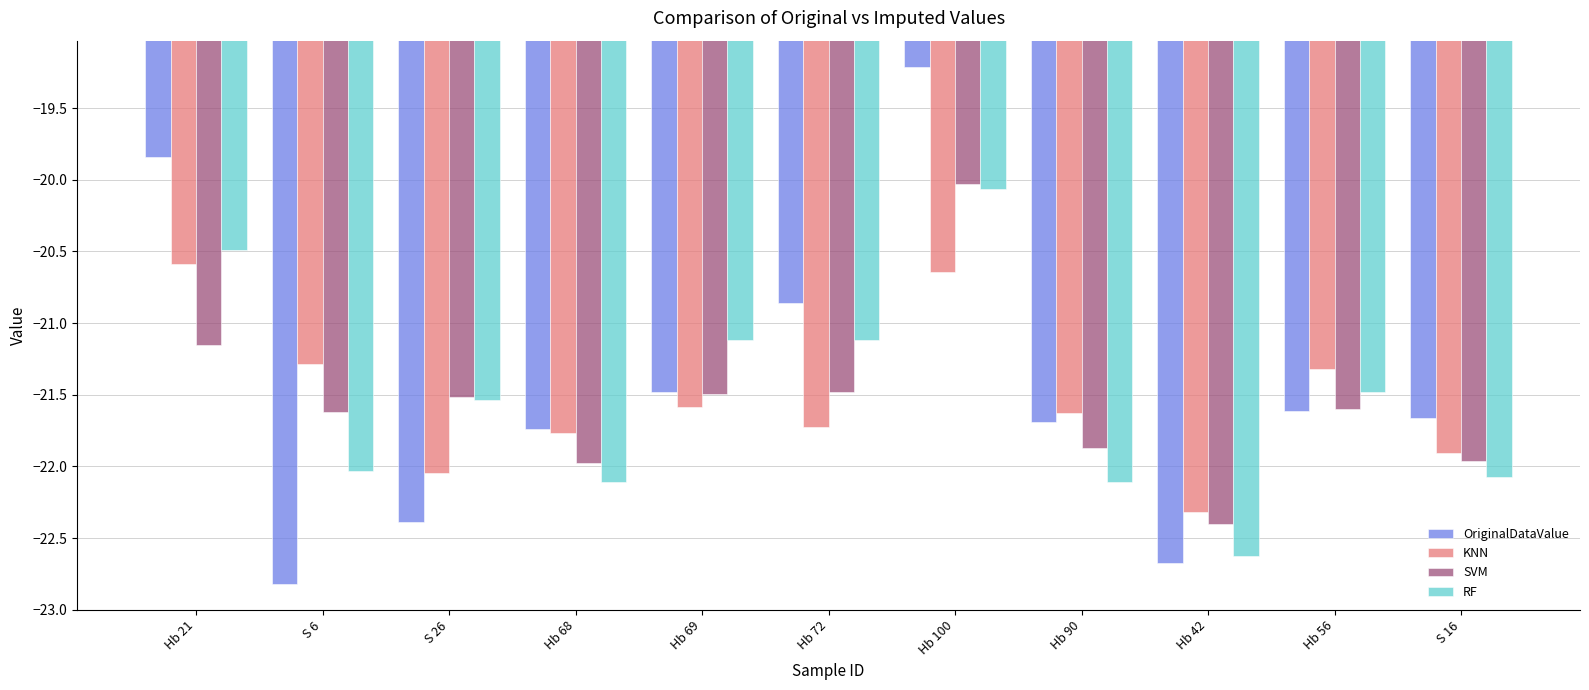

Count the number of categories in the chart.

11